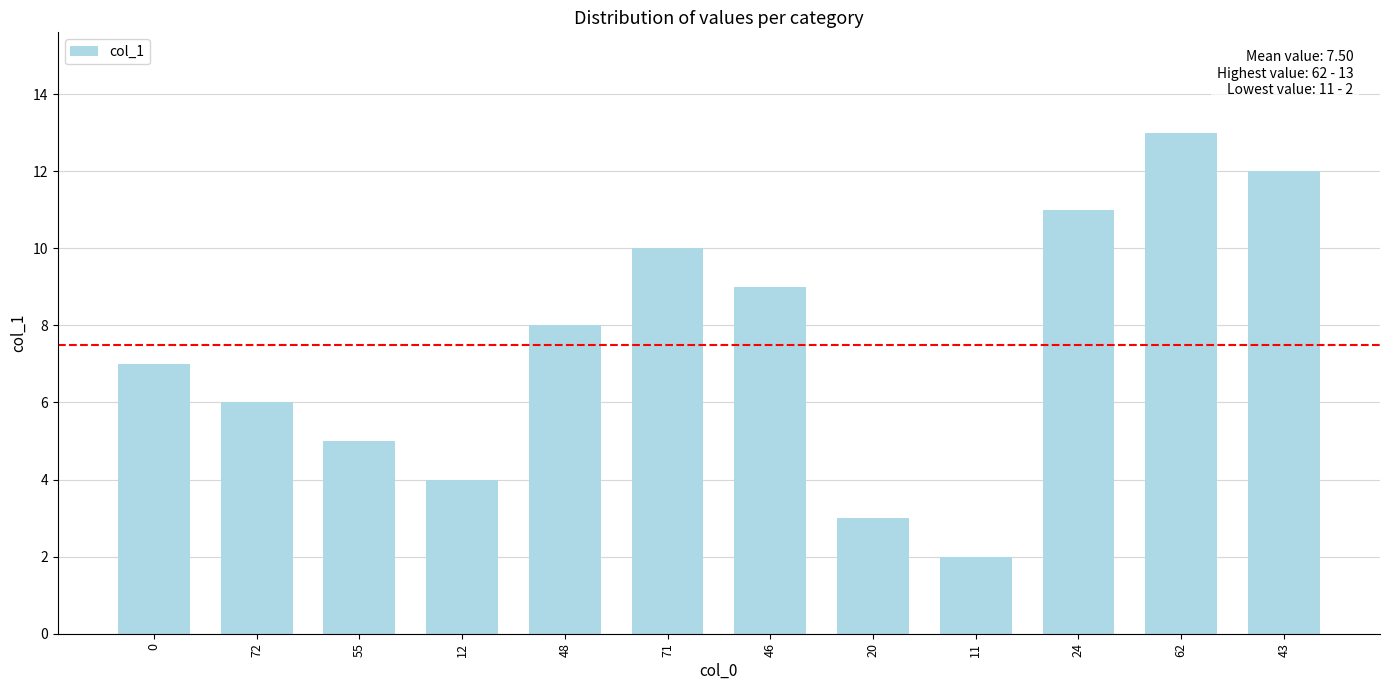

Are the bars horizontal?

No